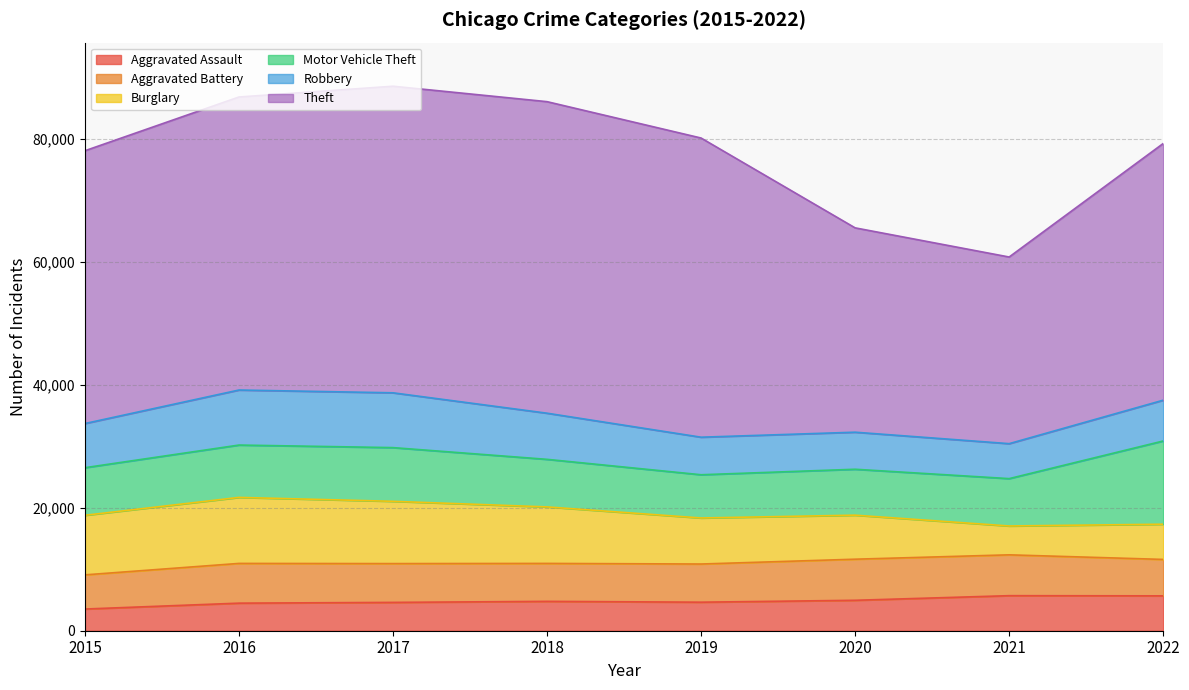

Rank the categories by Aggravated Battery value from highest to lowest.

2020, 2021, 2016, 2017, 2019, 2018, 2022, 2015